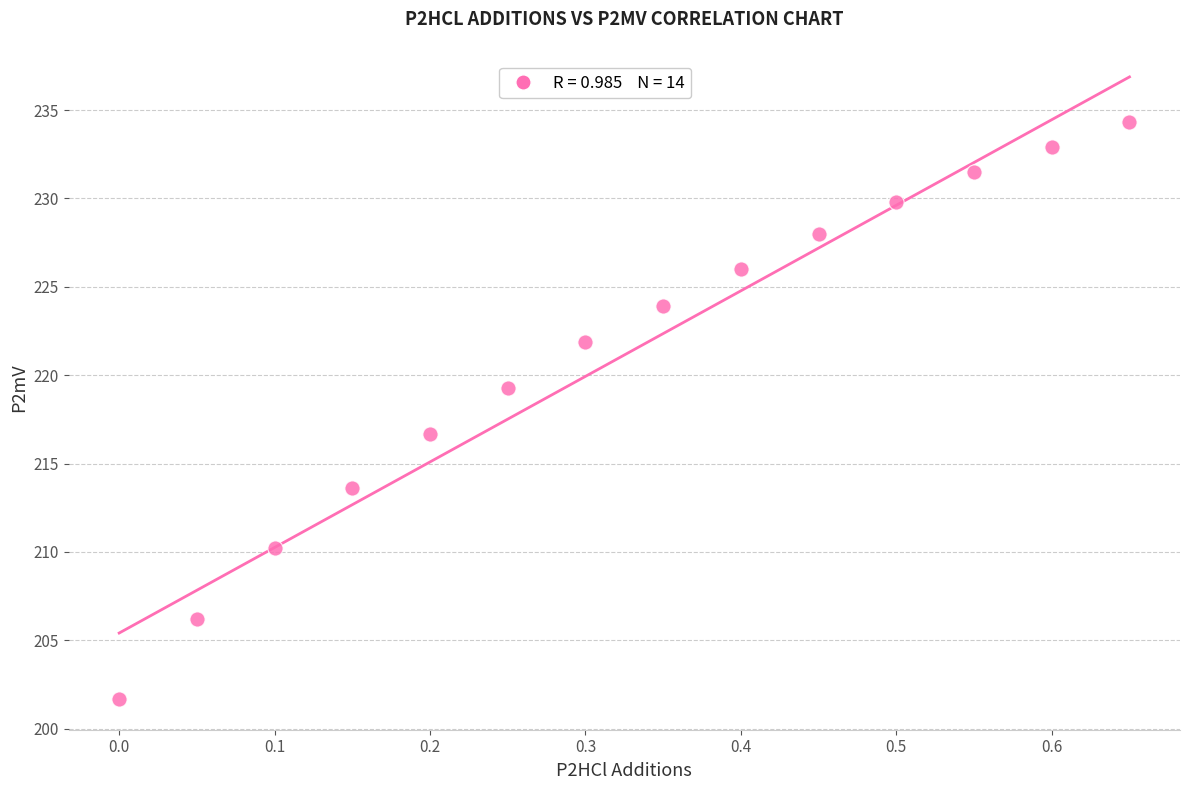

What is the range of Y values (max minus min)?

32.6